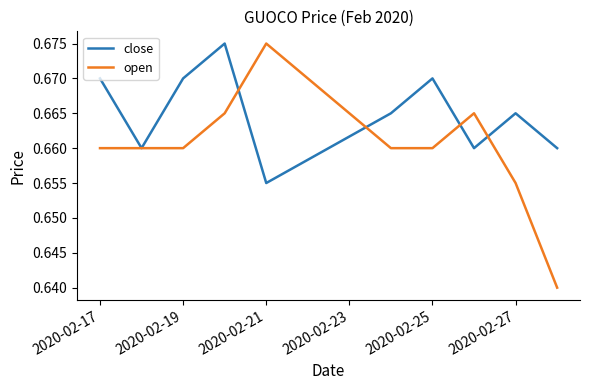

What are all the series names shown in the legend?

close, open